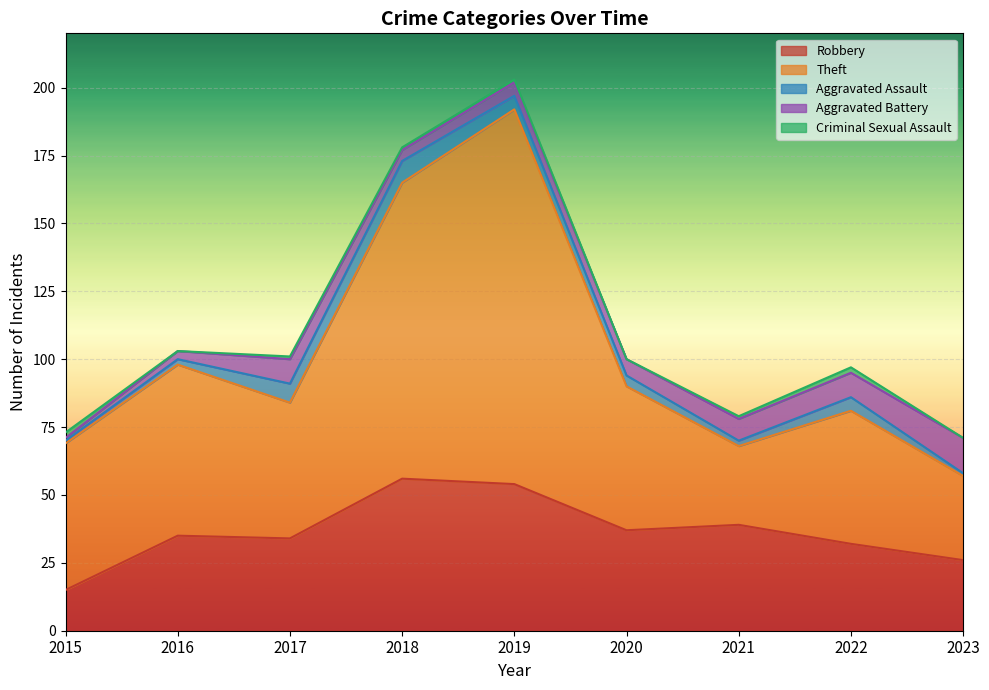

What is the average value of the Aggravated Assault series?

4